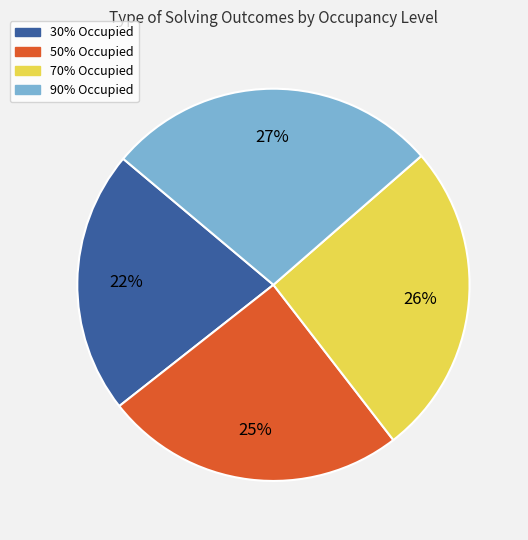

Is there any slice that represents more than half of the pie?

No